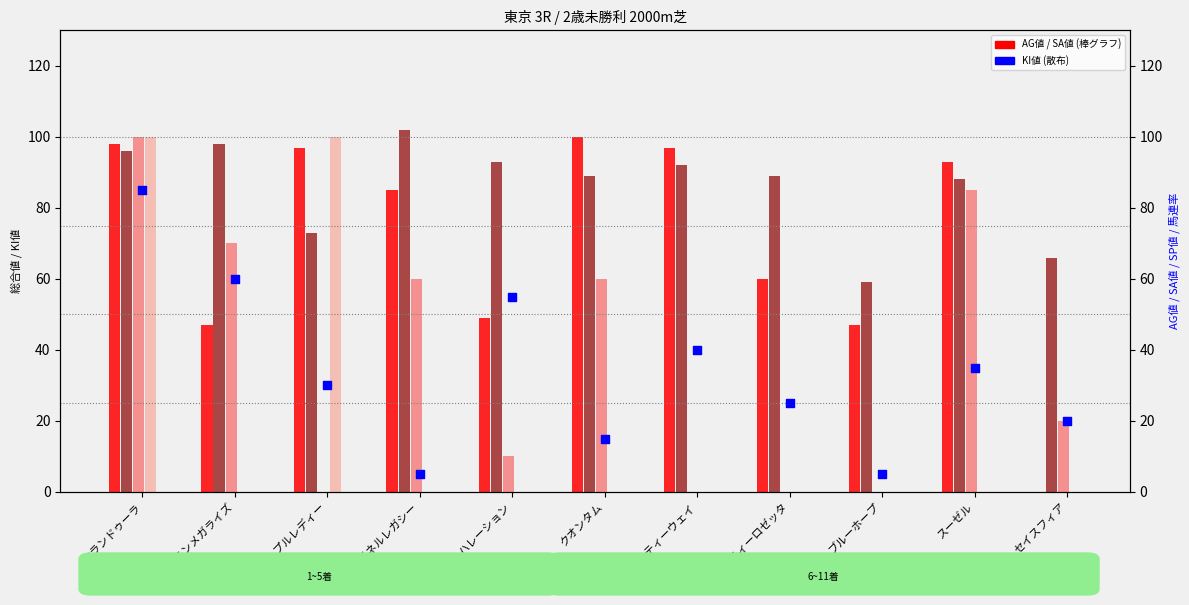

Which series reaches the minimum Y coordinate?

AG値